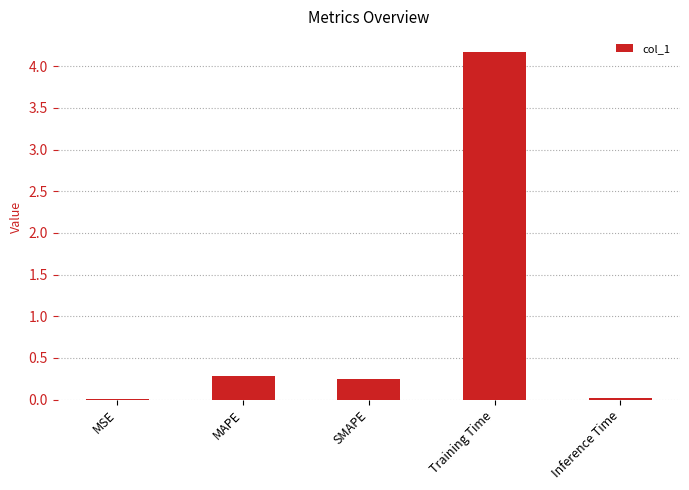

Where is the data nearest to the value 2?

MAPE